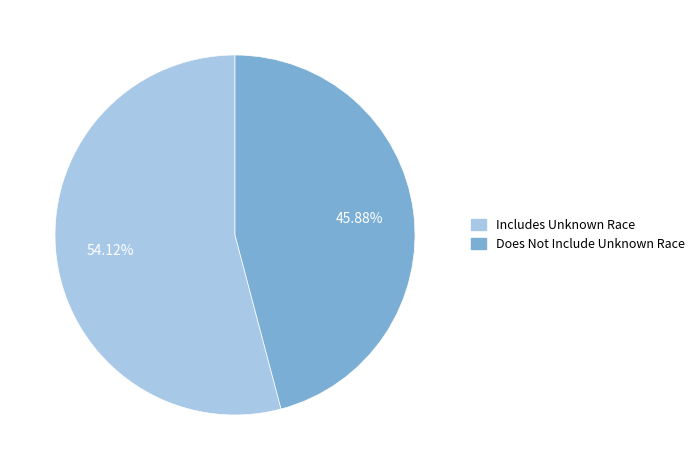

To the nearest percent, what is the average slice percentage?

50%